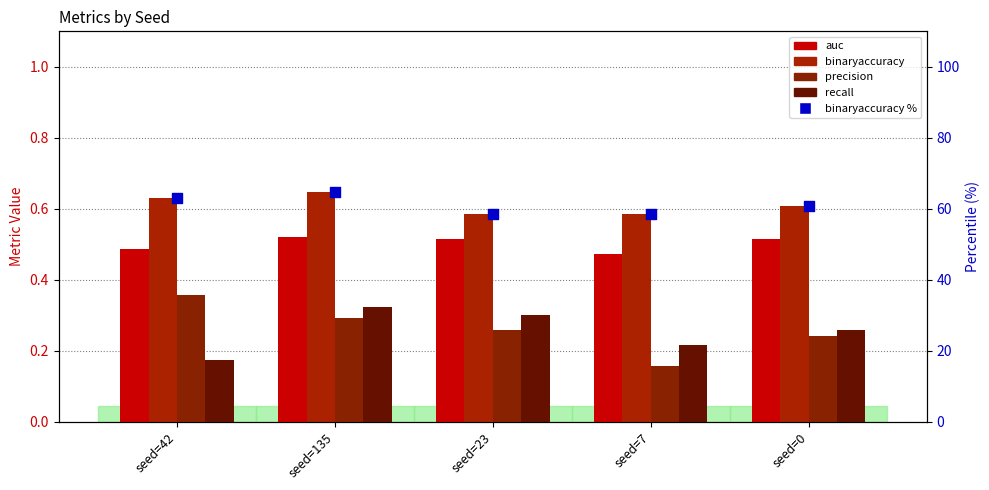

Which series reaches the maximum Y coordinate?

binaryaccuracy % (right)